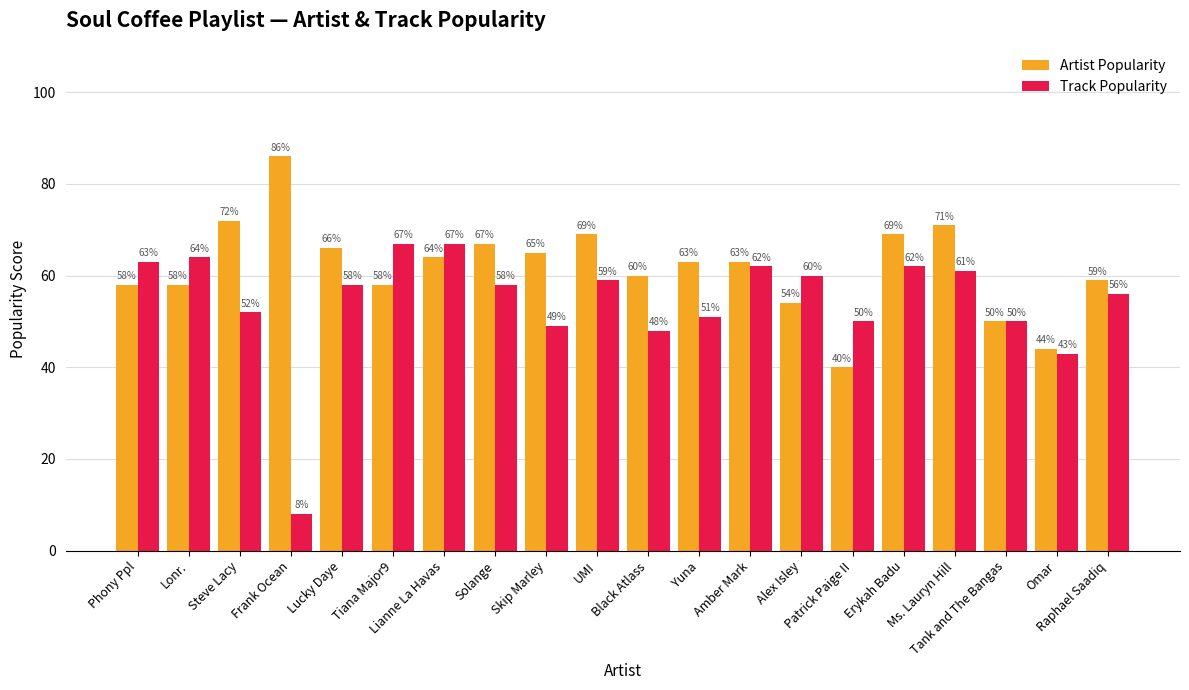

What is the total value across all series at Phony Ppl?

121